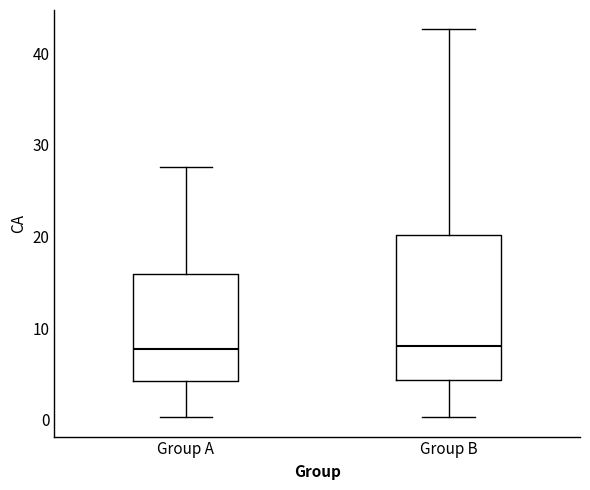

Where is the upper edge of the box for Group A on the y-axis? The values are not printed on the chart, so give them approximately, as read against the axis.

16